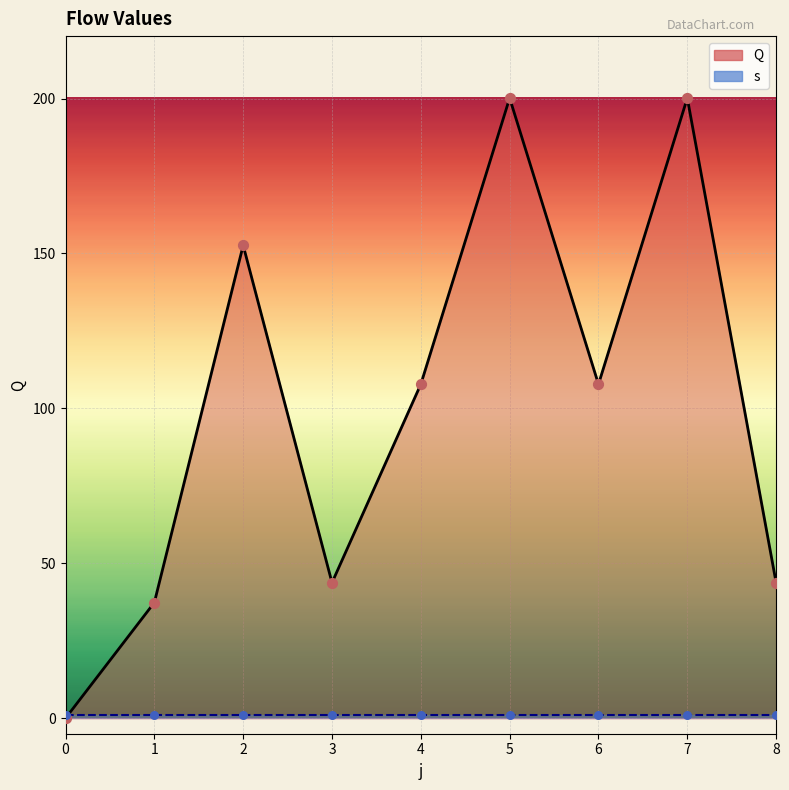

At how many categories does at least one series exceed 71?

5